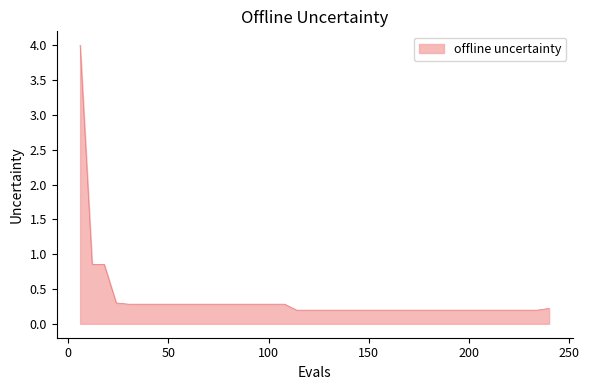

What is the maximum value shown in the chart?

4.0